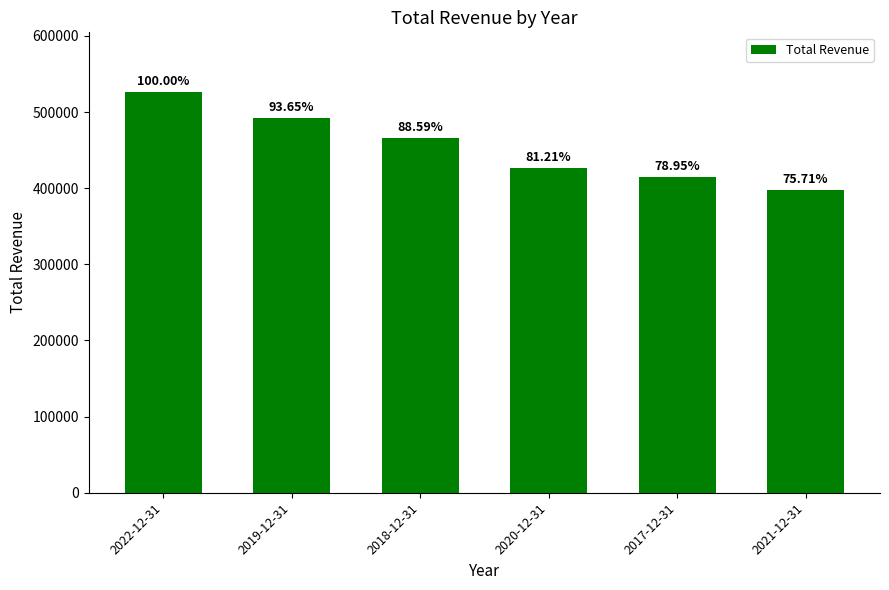

Which has a higher value, 2021-12-31 or 2022-12-31?

2022-12-31